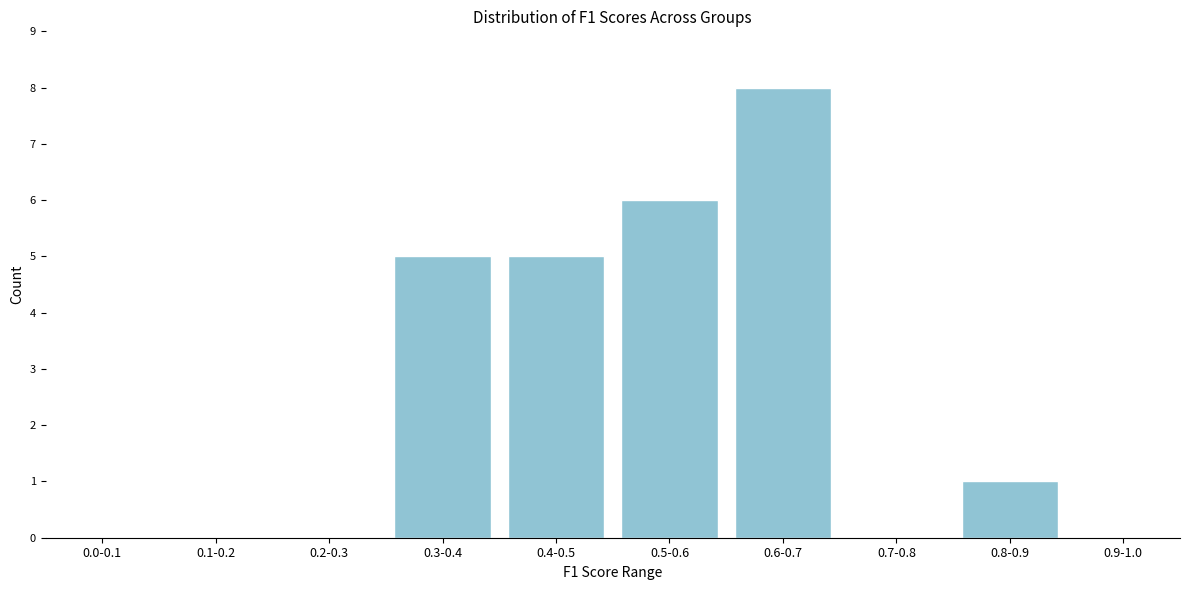

Reading left to right, list all the values displayed in this chart.

0.0-0.1=0	0.1-0.2=0	0.2-0.3=0	0.3-0.4=5	0.4-0.5=5	0.5-0.6=6	0.6-0.7=8	0.7-0.8=0	0.8-0.9=1	0.9-1.0=0